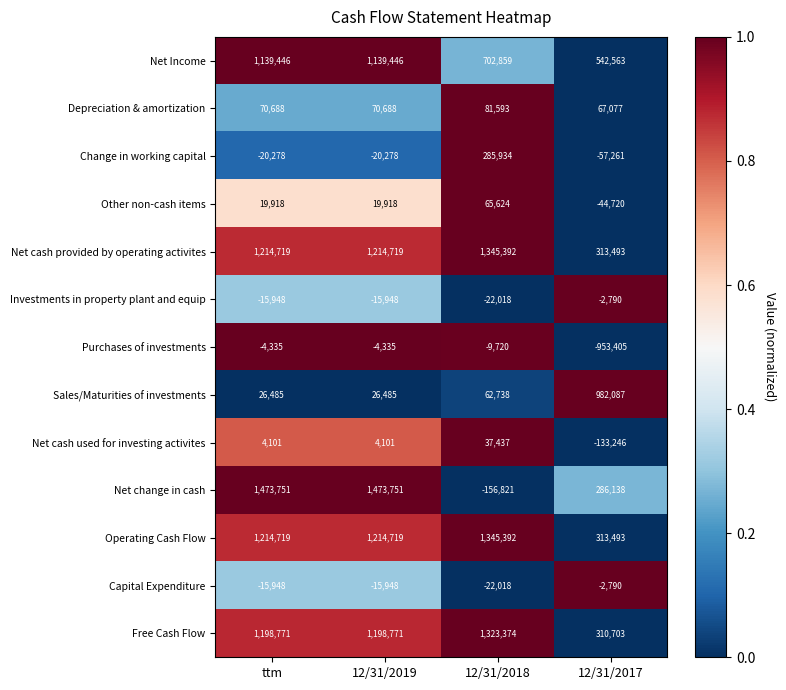

The value of Net change in cash at ttm is 1473751. True or false?

True